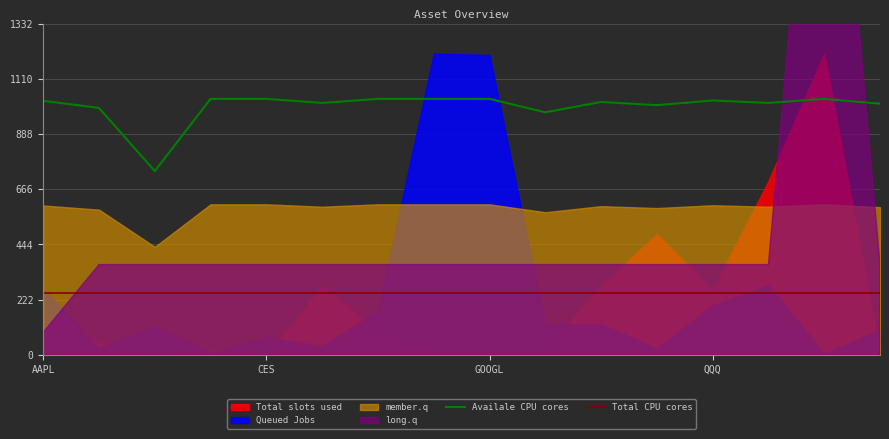

True or false: Total CPU cores and Availale CPU cores intersect in this chart.

False